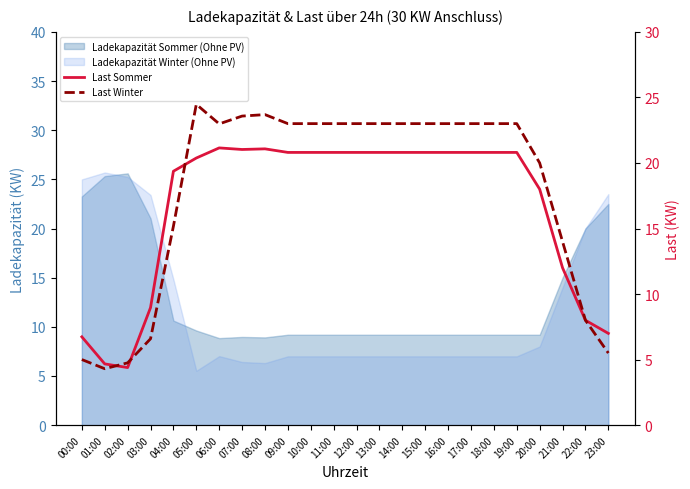

Is the value of Last Sommer at 05:00 greater than the value of Last Winter at 12:00?

No